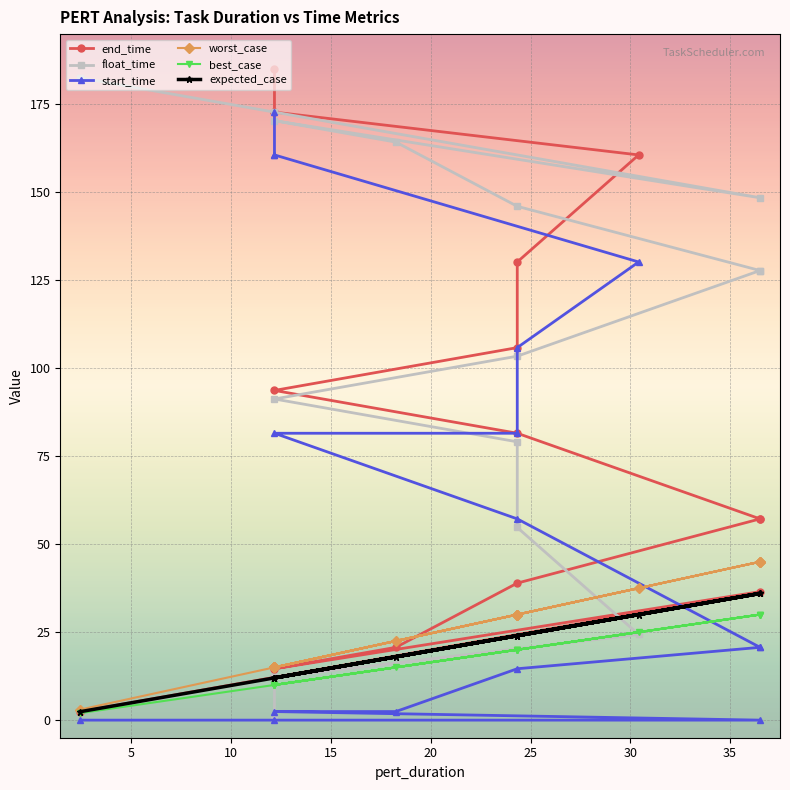

Is it true that best_case equals 24.9 at 20?

False